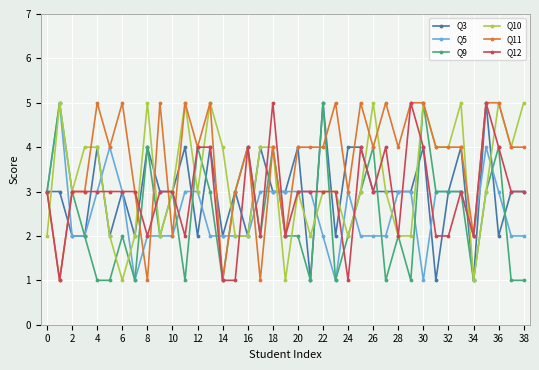

What is the minimum value for Q12?

1